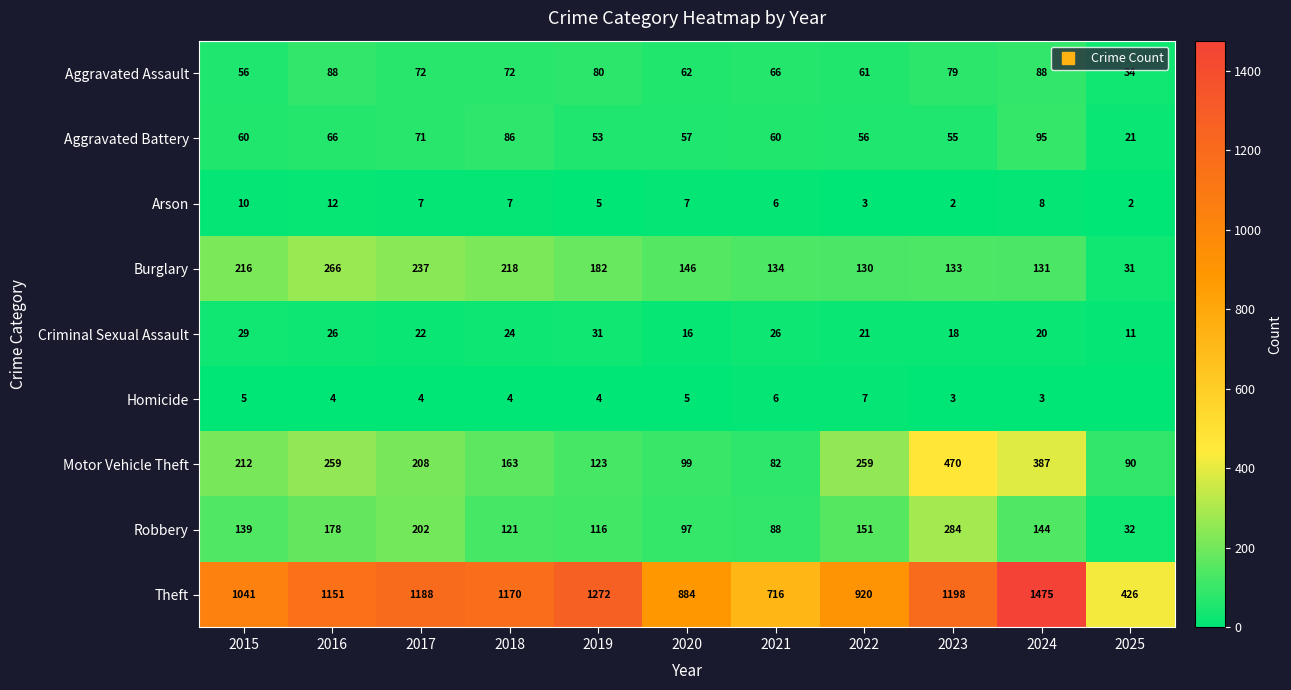

Which series has the largest range (max minus min)?

Theft